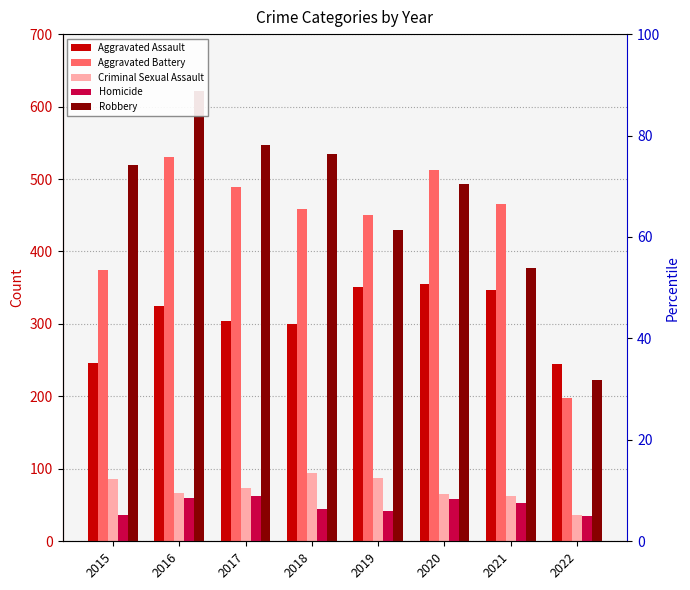

What is the total value across all series at 2021?

1305